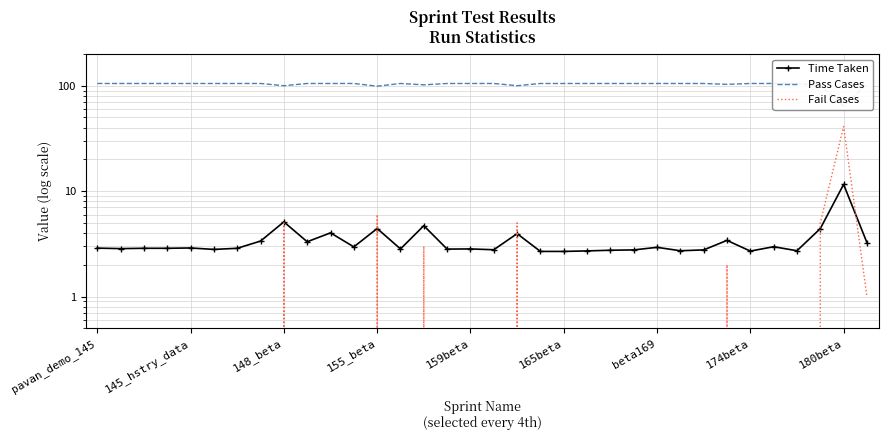

What is the sum of all Fail Cases values?

68.0